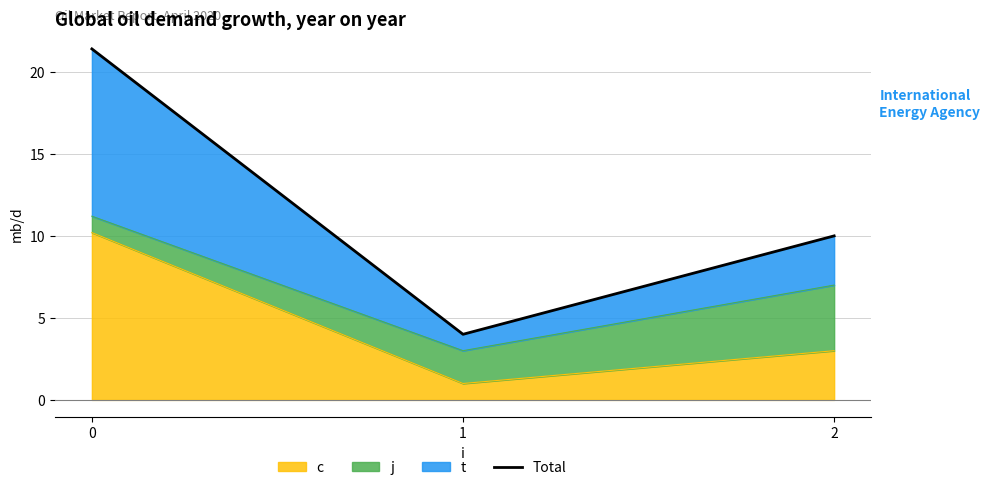

Reading right to left, list all the values displayed in this chart.

2=10.0	1=4.0	0=21.4